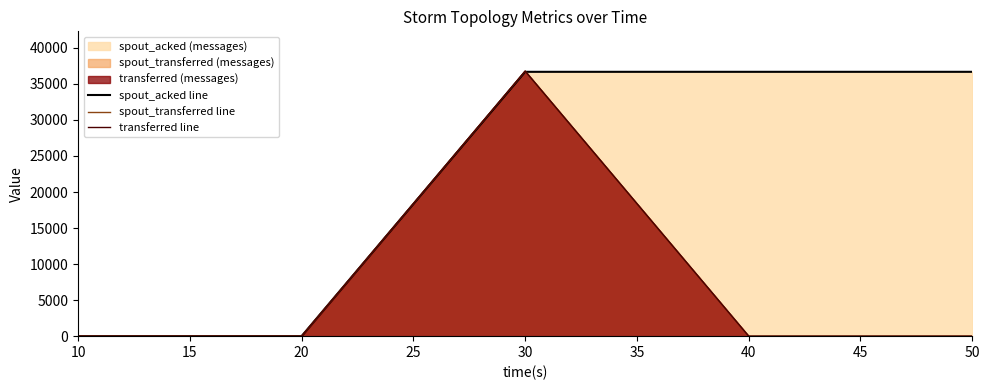

Reading left to right, transcribe all the data shown in this chart.

spout_acked line: 0	0	36680	36680	36680
spout_transferred line: 0	0	36780	0	0
transferred line: 0	0	36780	0	0